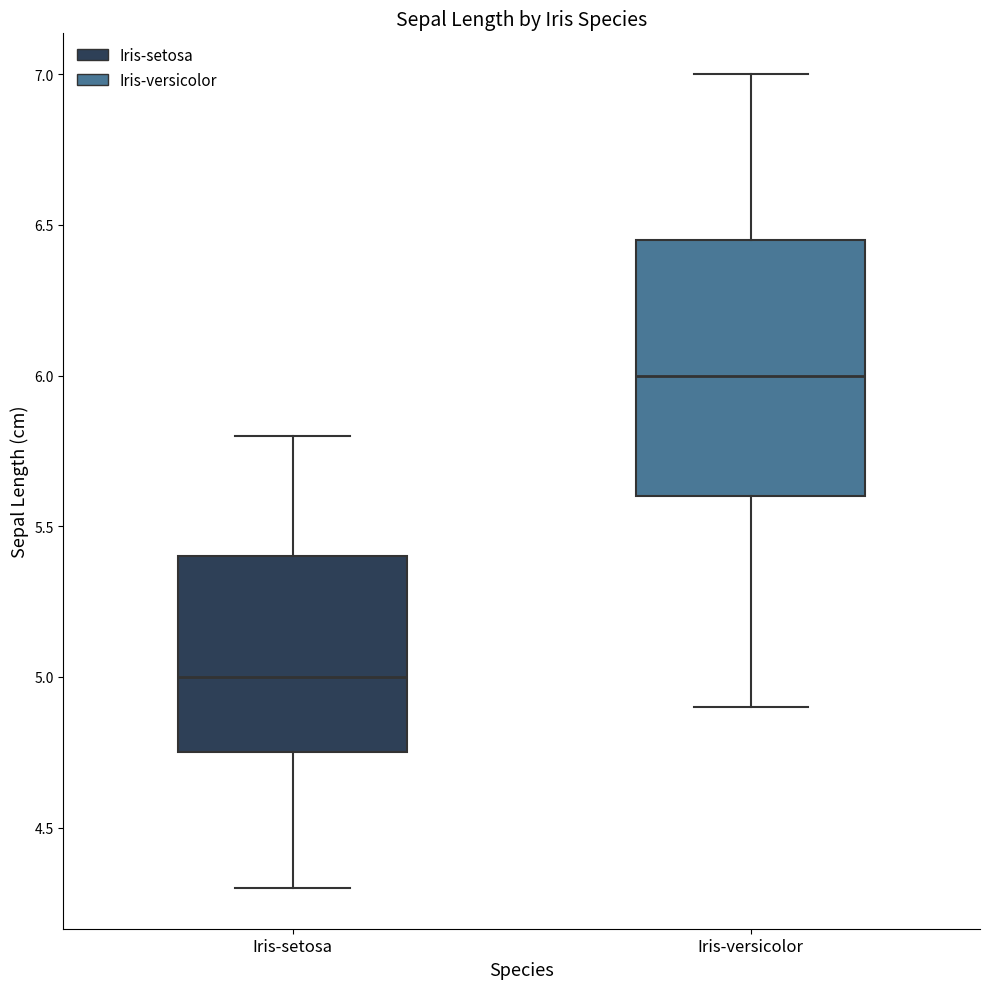

Comparing the boxes themselves (not the whiskers), which one is the tallest?

Iris-versicolor